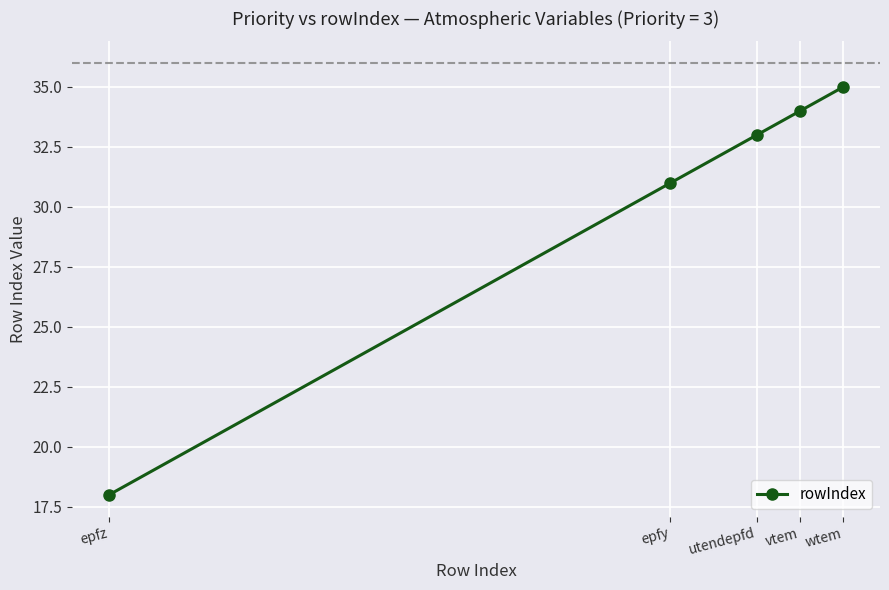

What is the difference between the second highest and minimum values?

16